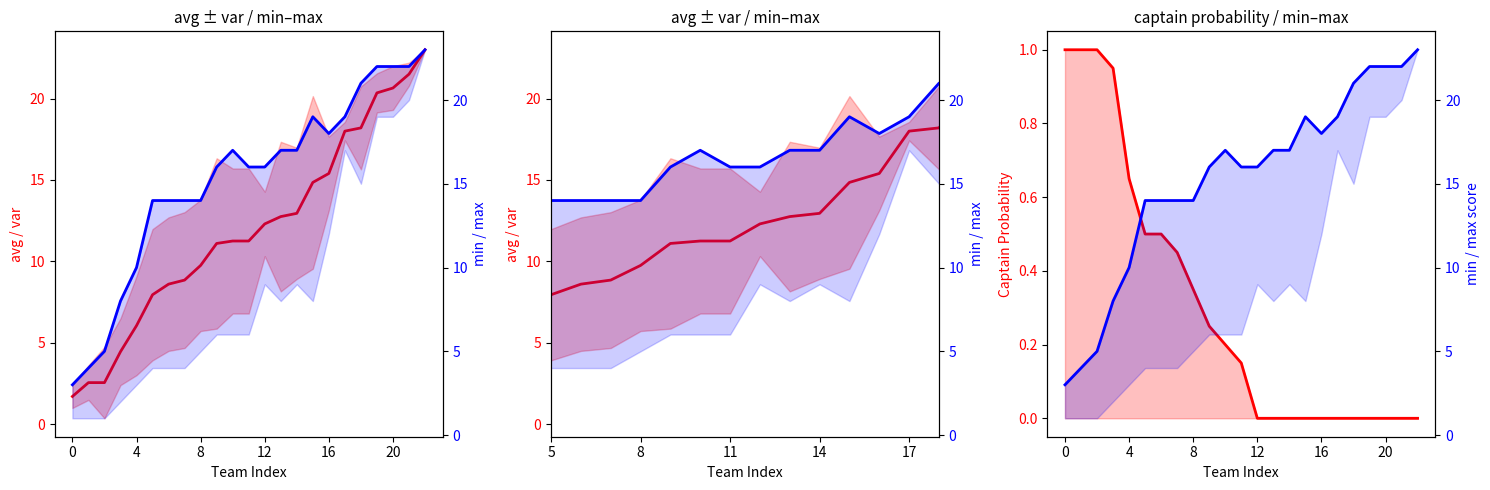

What is the maximum value shown in the chart?

23.0